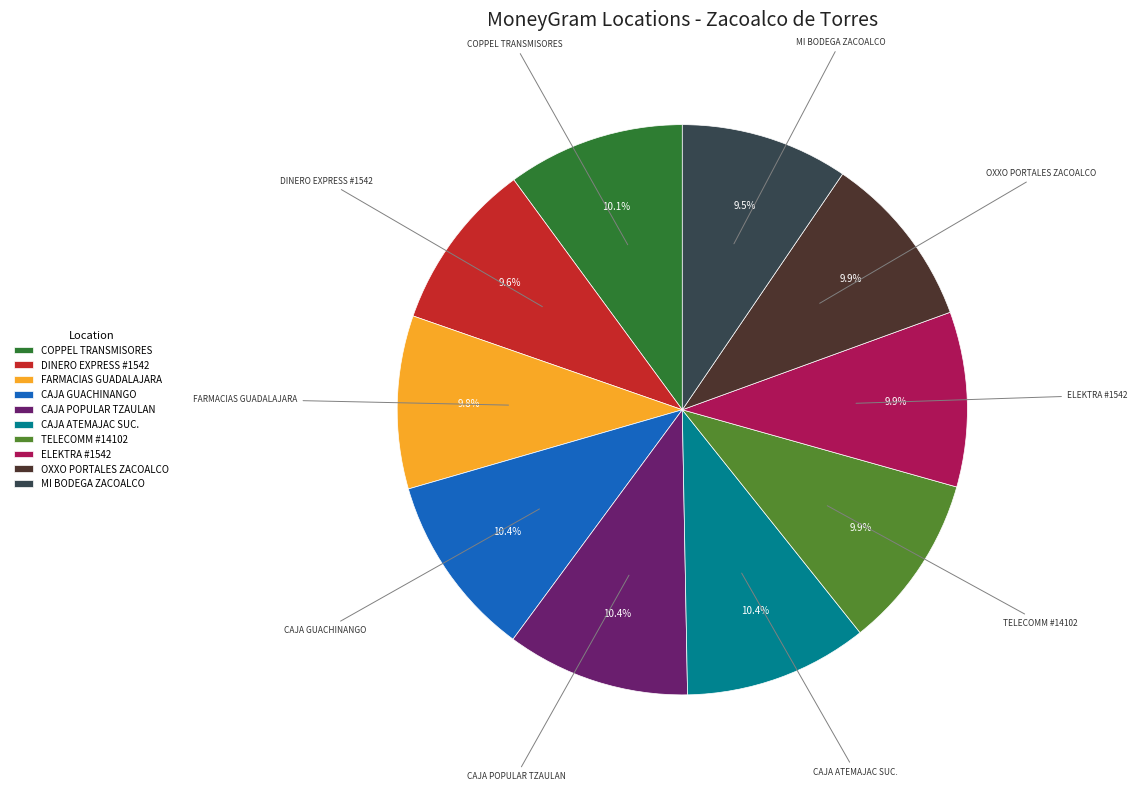

To the nearest percent, what percentage of the pie is CAJA GUACHINANGO?

10%